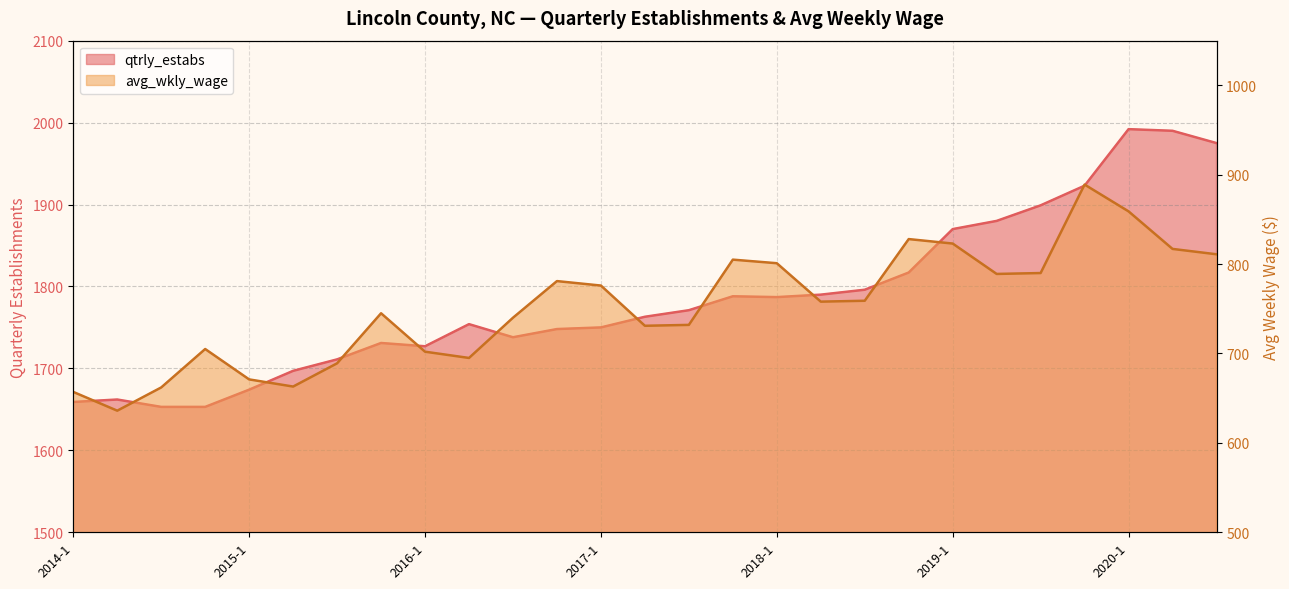

What is the total value across all series at 2018-2?

2548